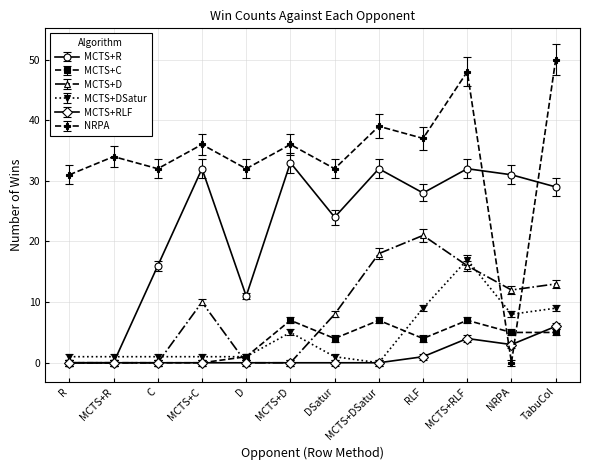

Between which two adjacent categories do MCTS+C and NRPA first intersect?

MCTS+RLF and NRPA